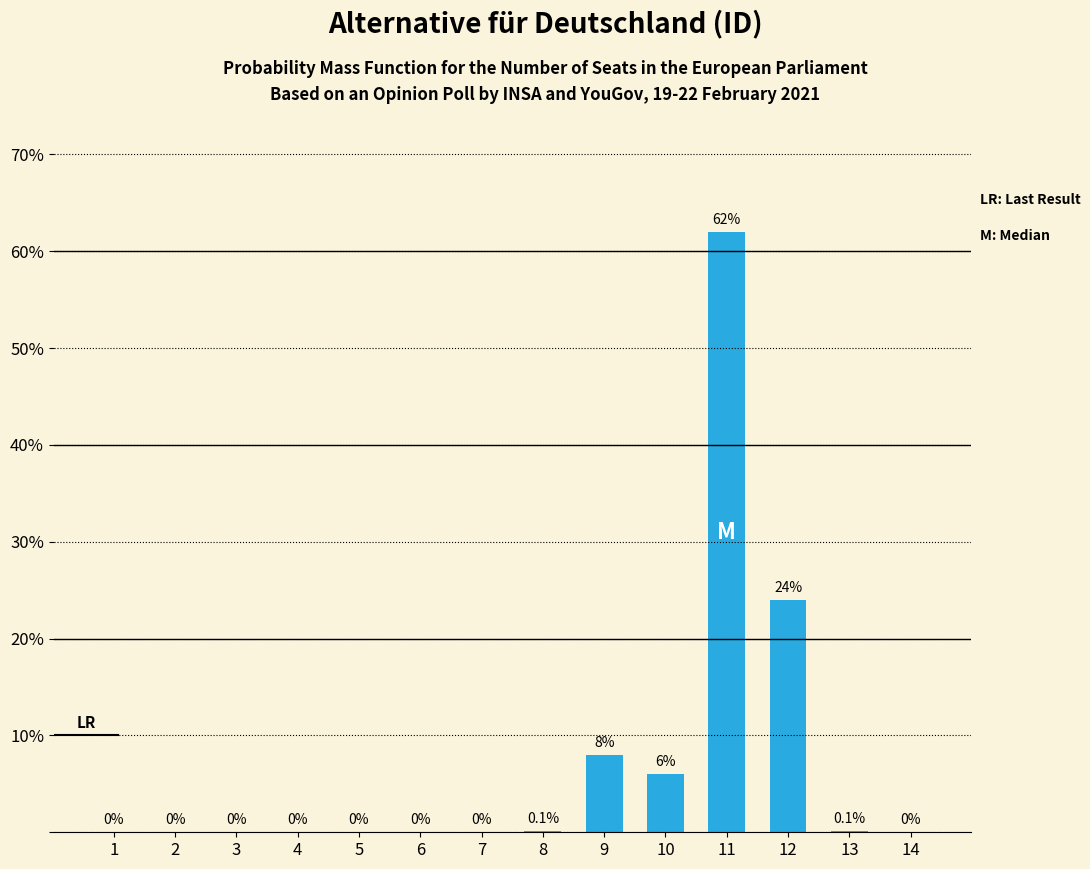

The chart shows a value of 42.0 at 1. True or false?

False